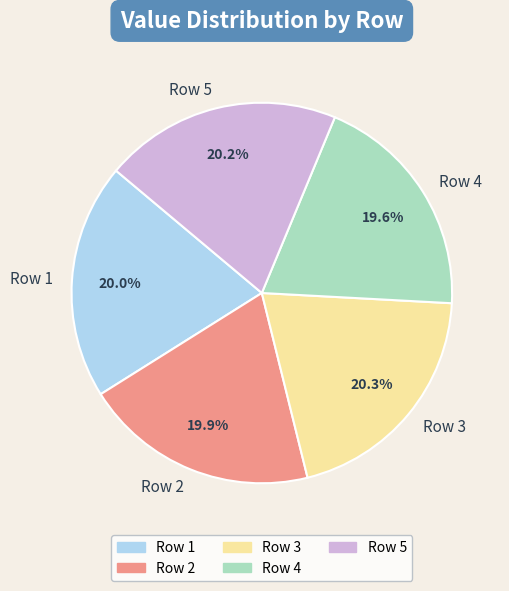

What percentage do Row 3 and Row 1 together represent?

40.3%